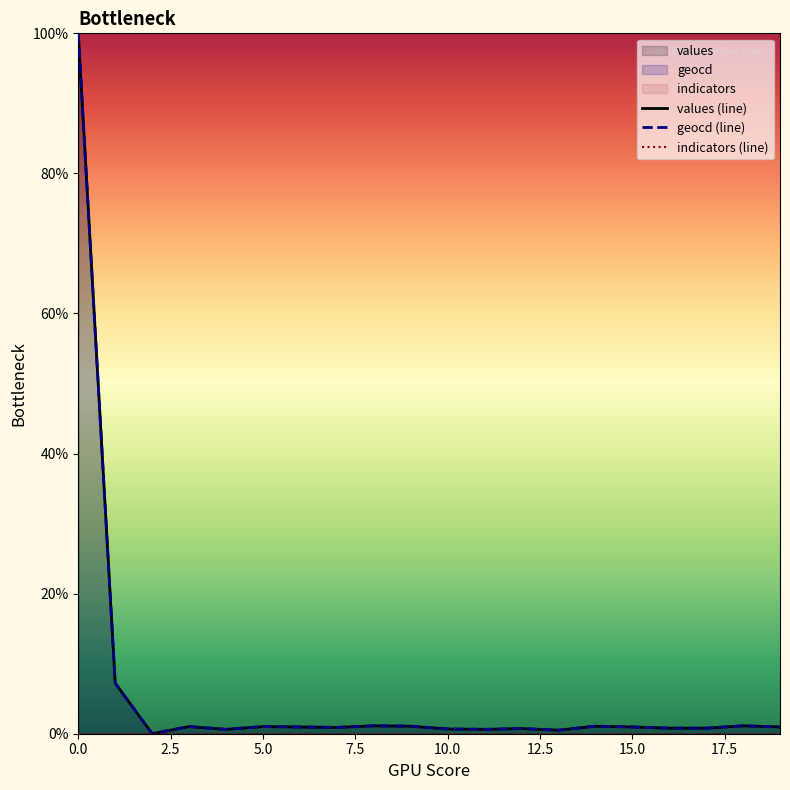

In values (line), how many points are lower than both neighbors (excluding endpoints)?

5